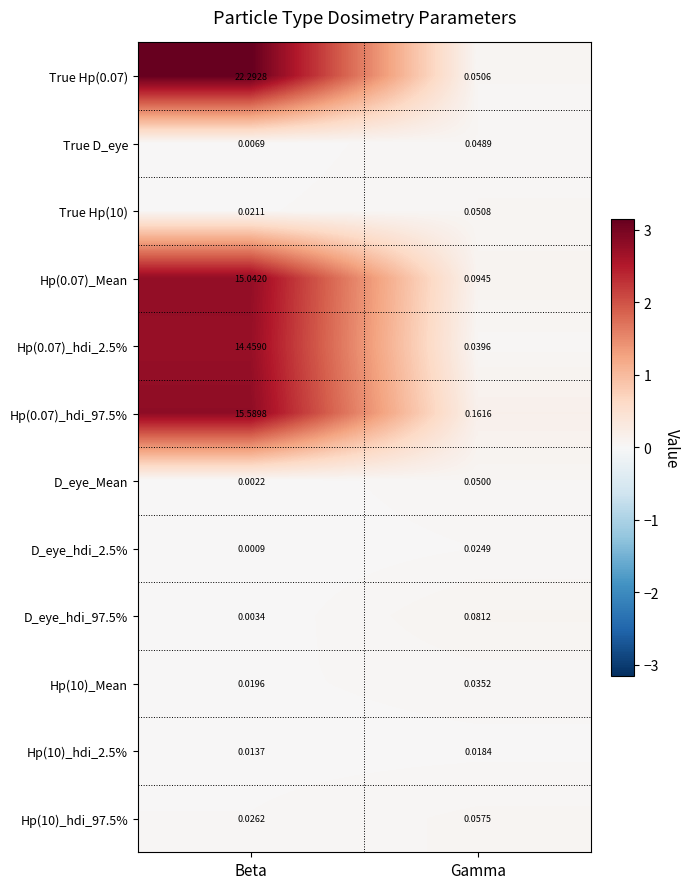

Where does the Hp(0.07)_hdi_97.5% series first go above 15?

Beta